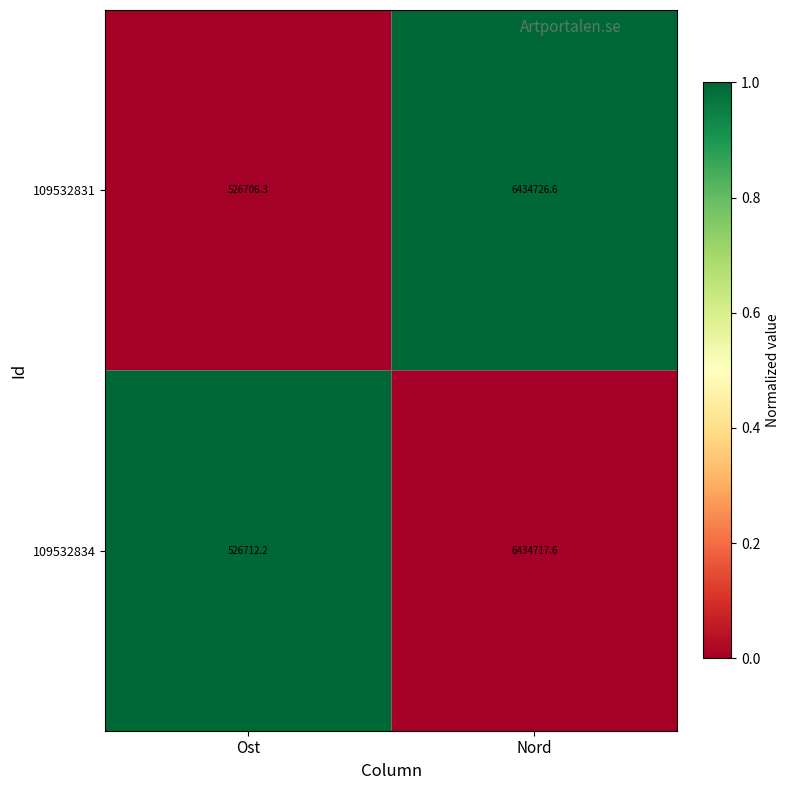

Reading left to right, list all the values displayed in this chart.

109532831: 526706.3	6434726.6
109532834: 526712.2	6434717.6